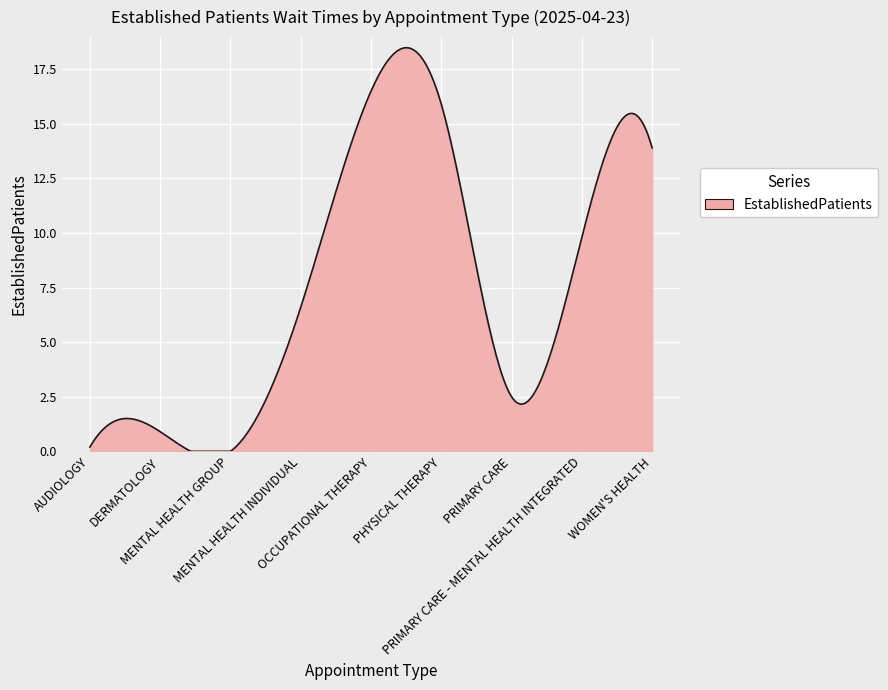

What is the difference between the maximum and minimum values?

18.5